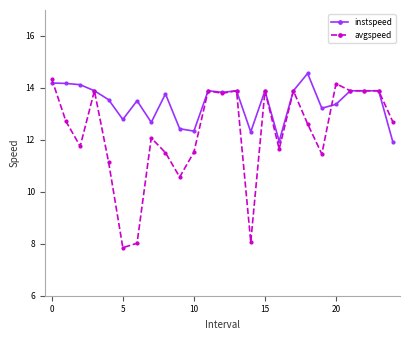

What is the value of the avgspeed point at the 12th from the left?

13.9